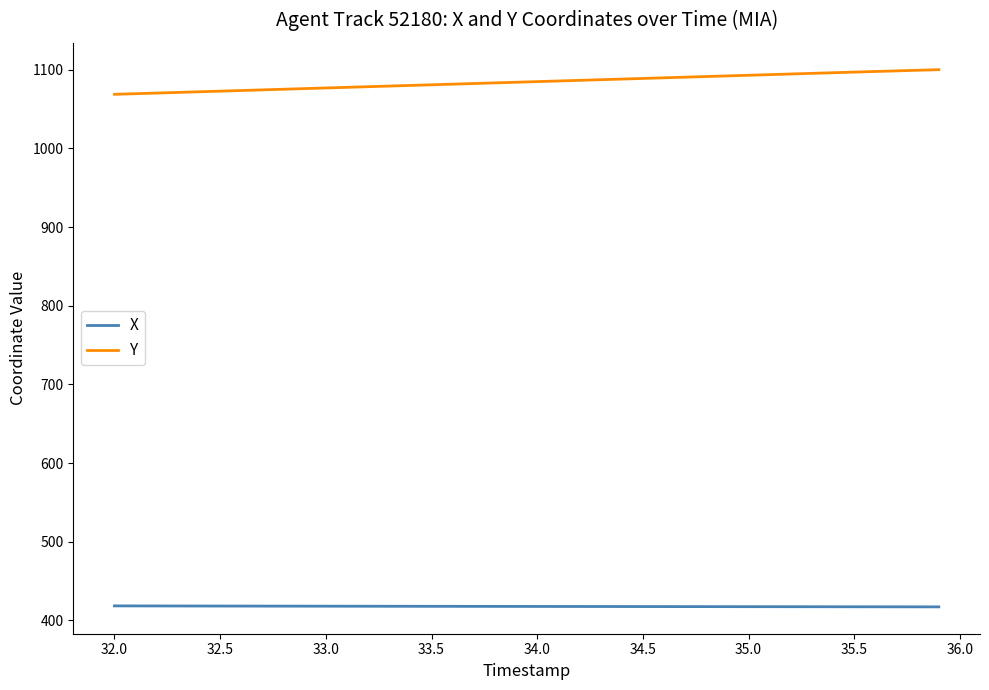

Rank the series by their average value, from lowest to highest.

X, Y